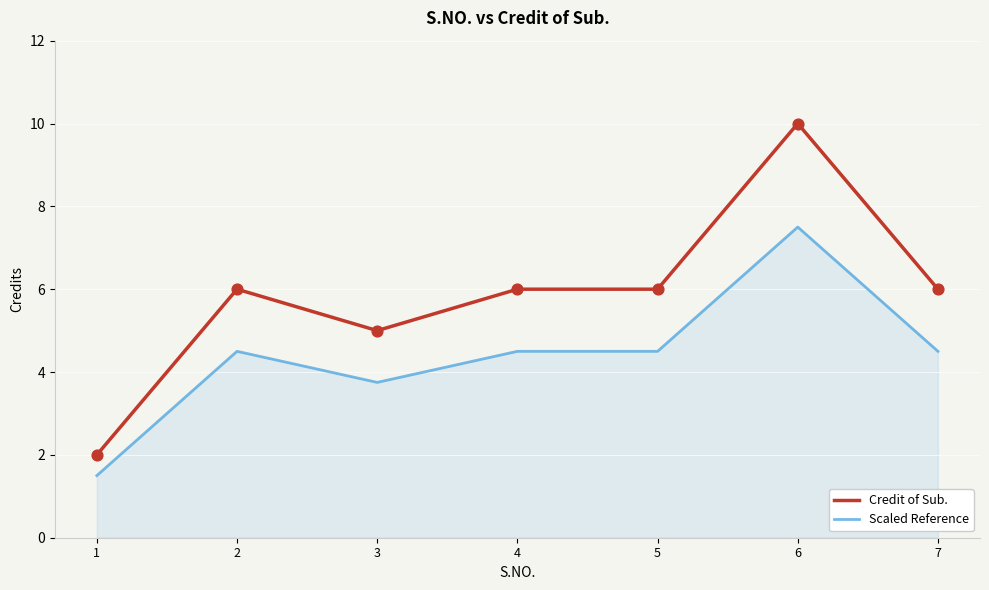

What are all the series names shown in the legend?

Credit of Sub., Scaled Reference